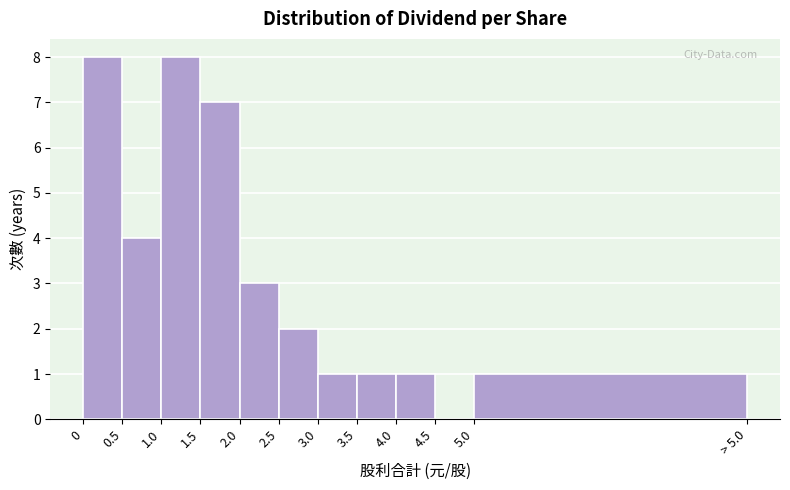

Reading right to left, extract all data points from this chart.

5.0=1	4.5=0	4.0=1	3.5=1	3.0=1	2.5=2	2.0=3	1.5=7	1.0=8	0.5=4	0=8